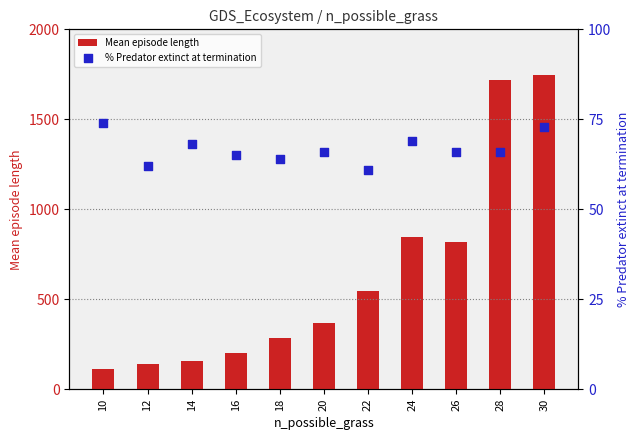

What are all the series names shown in the legend?

Mean episode length, % Predator extinct at termination